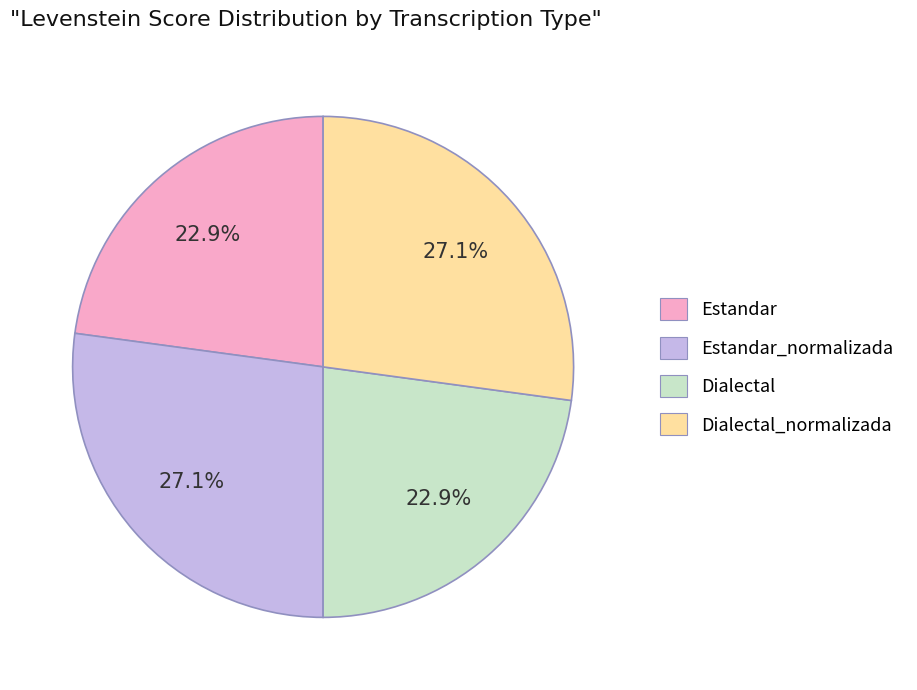

Is there any slice that represents more than half of the pie?

No